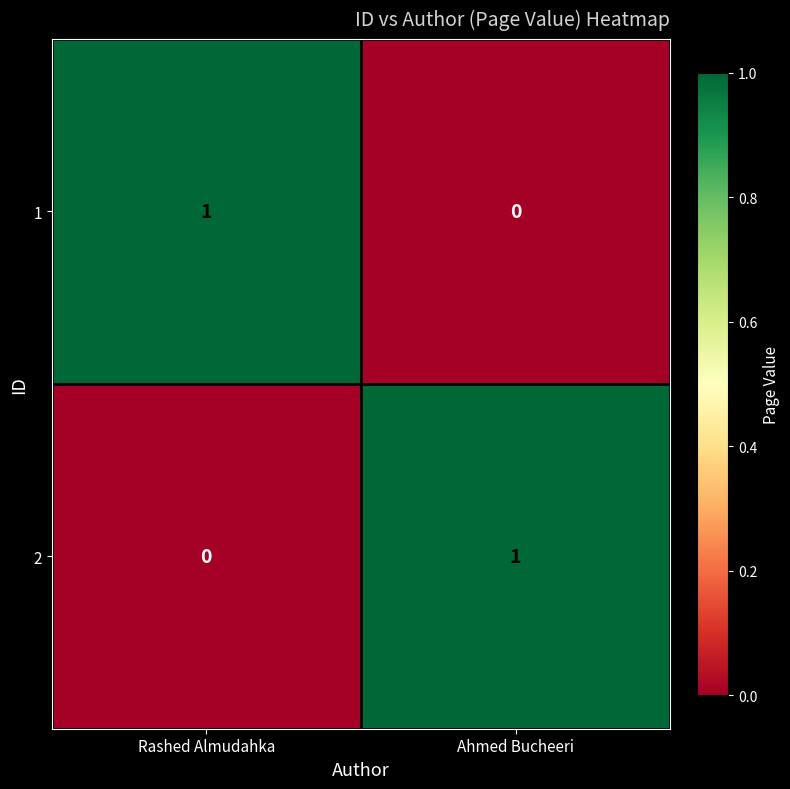

Which category has the lowest value in the 2 series?

Rashed Almudahka